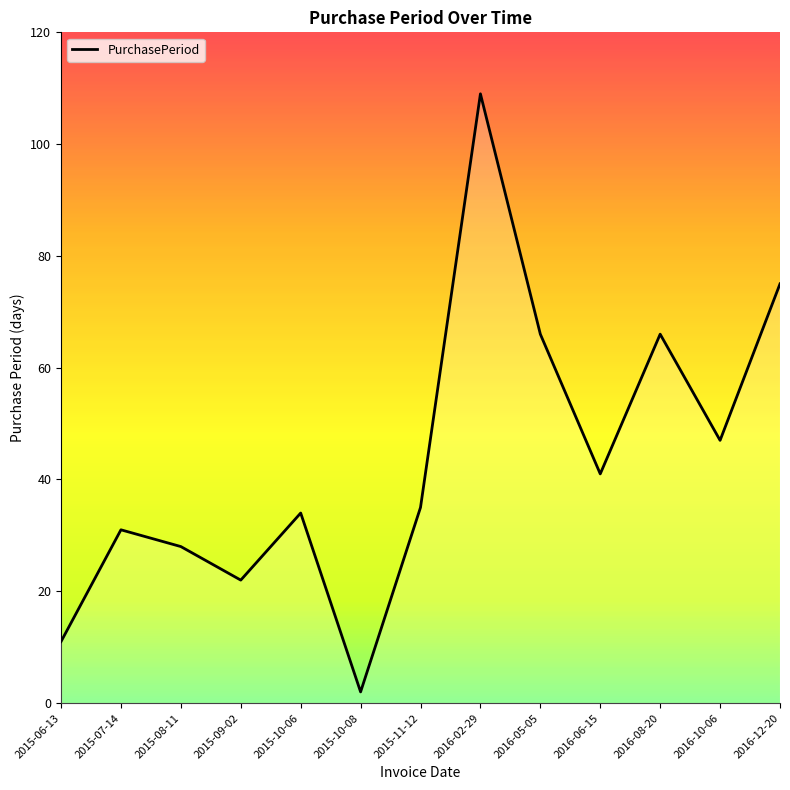

What is the approximate value at 2015-06-13?

11